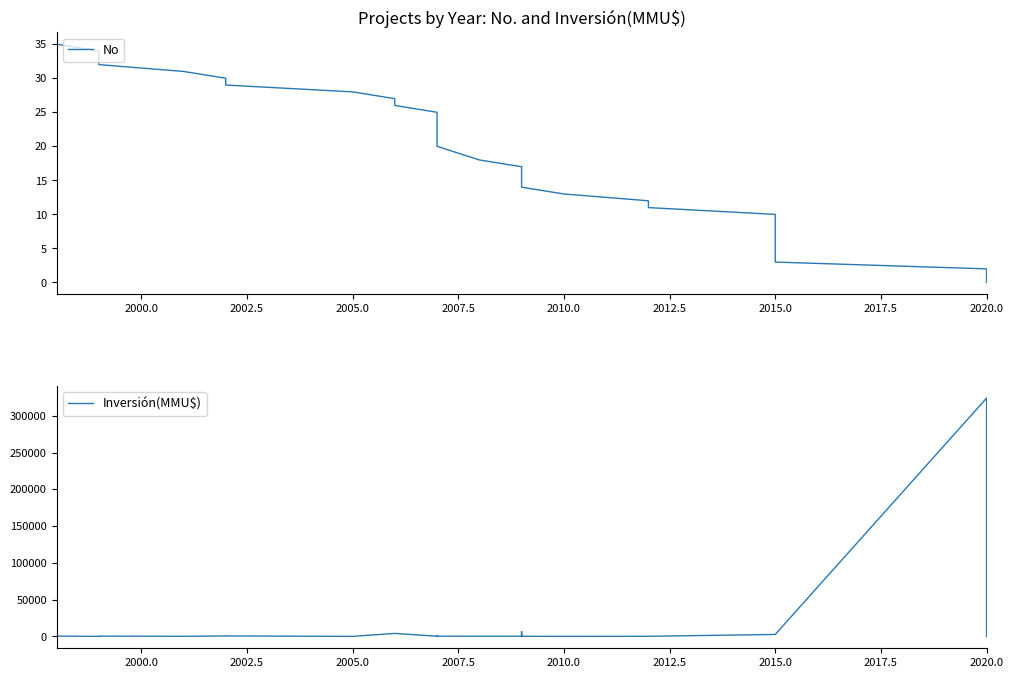

Which series ends up on top after the final intersection of Inversión(MMU$) and No?

Inversión(MMU$)